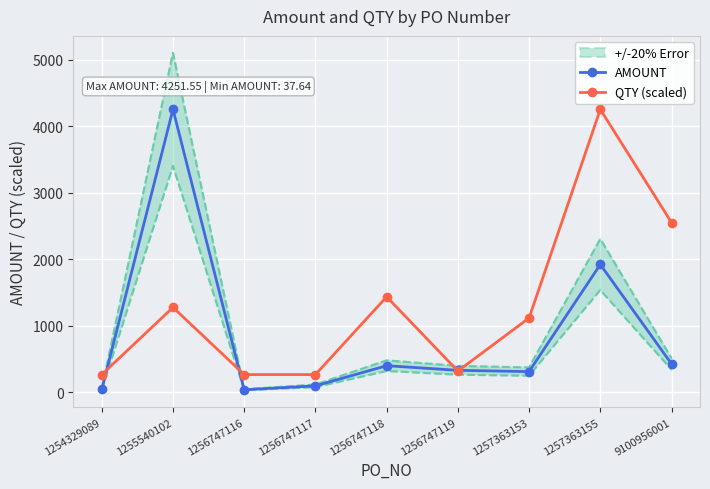

After their last crossing, which series has the higher values: QTY (scaled) or AMOUNT?

QTY (scaled)